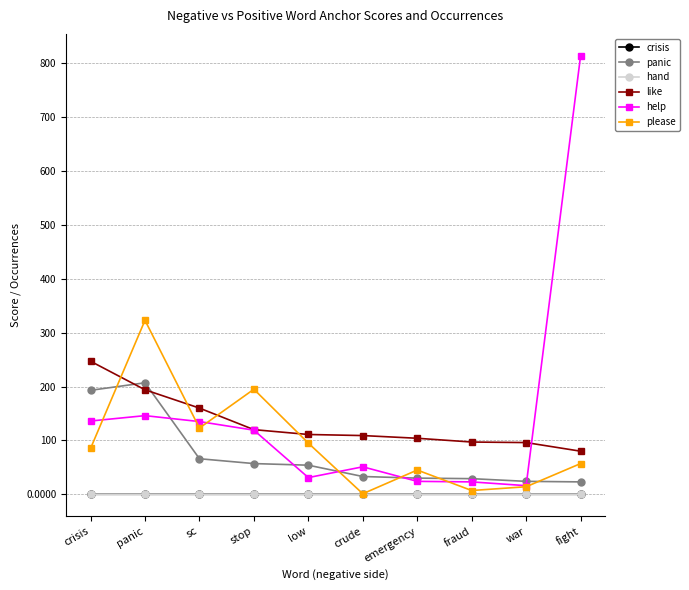

Count the number of categories in the chart.

10